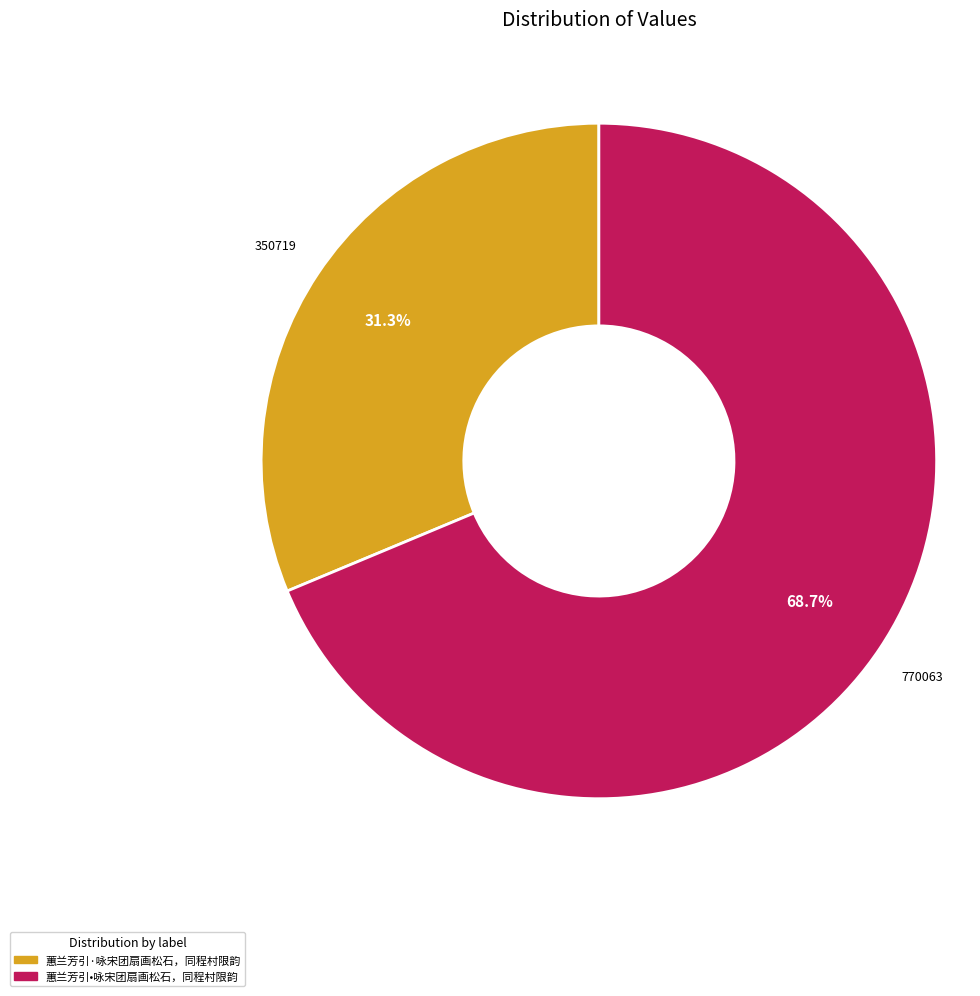

Which slice is the smallest?

蕙兰芳引·咏宋团扇画松石，同程村限韵